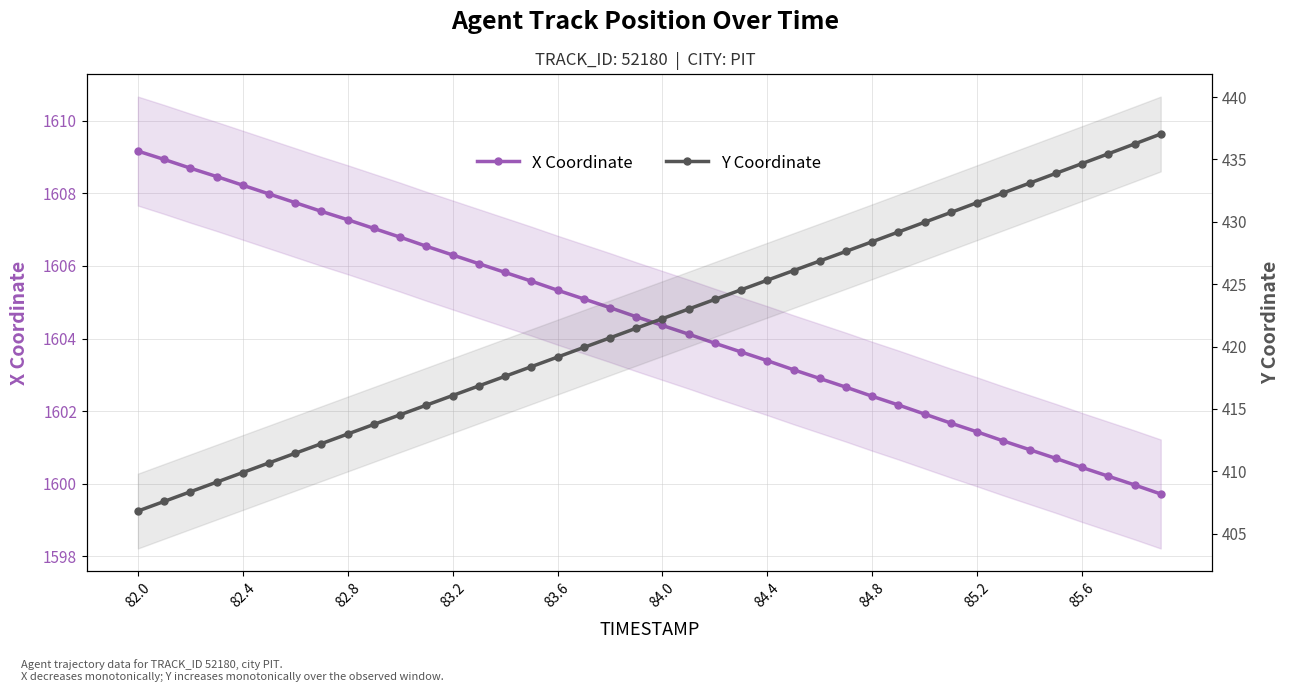

Between 84.4 and 85.6, which is larger?

84.4